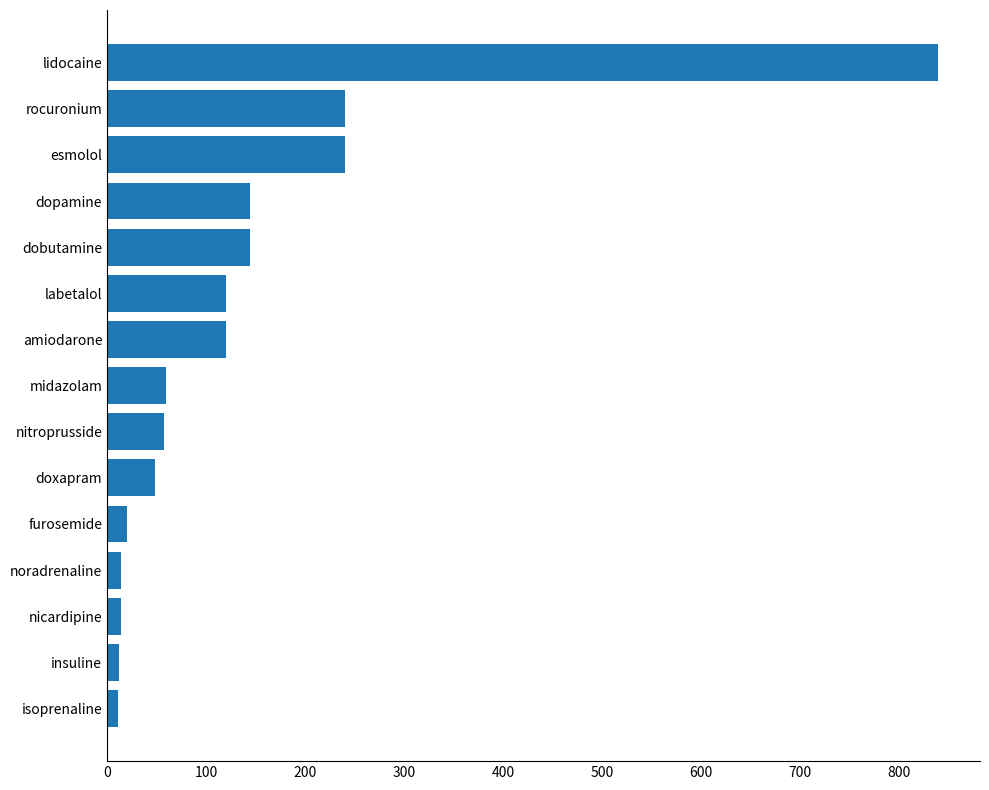

Does the chart contain stacked bars?

No